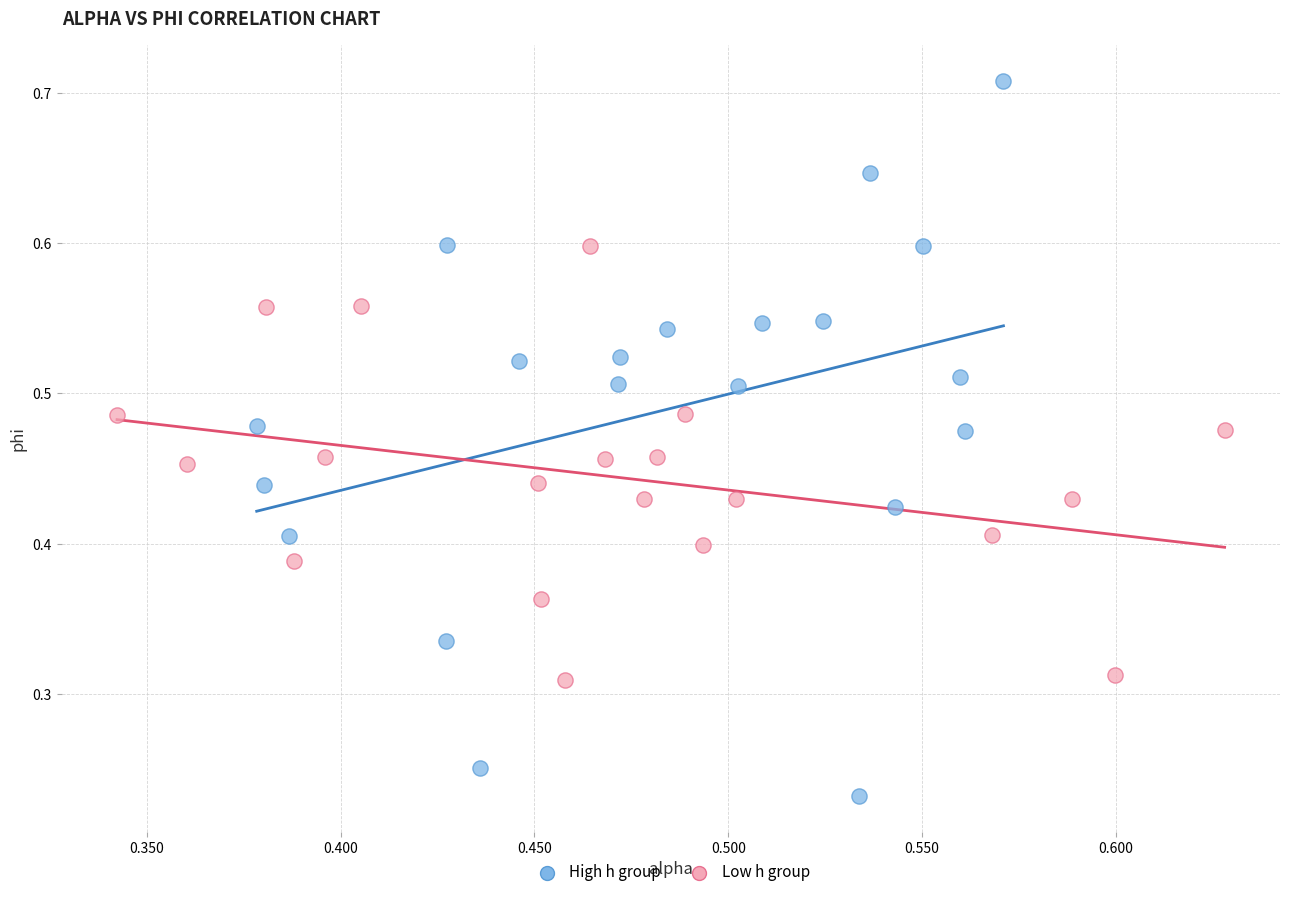

Which series reaches the minimum Y coordinate?

High h group